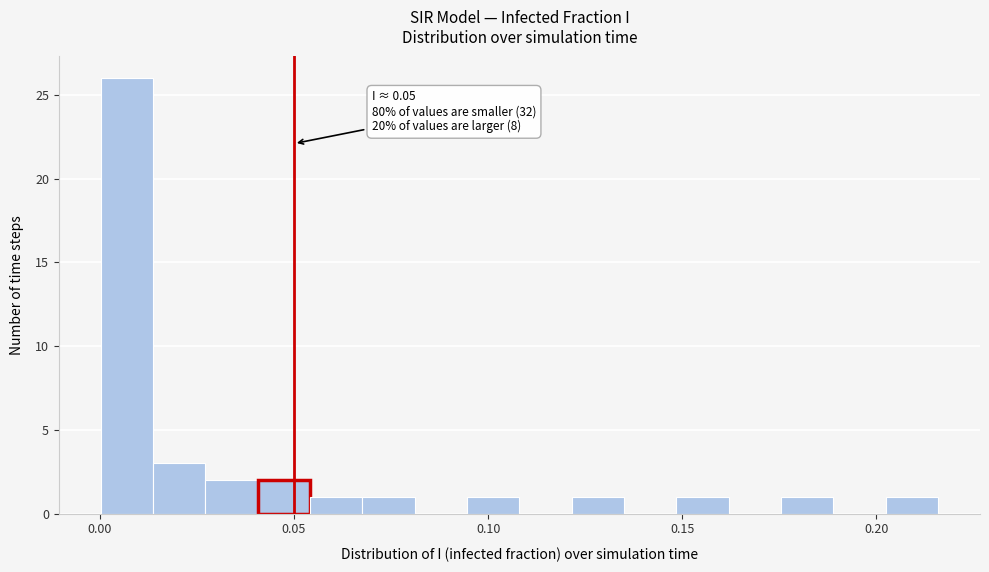

Around what value on the x-axis is the tallest bar? Give the approximate position of its centre, as read against the axis.

0.005